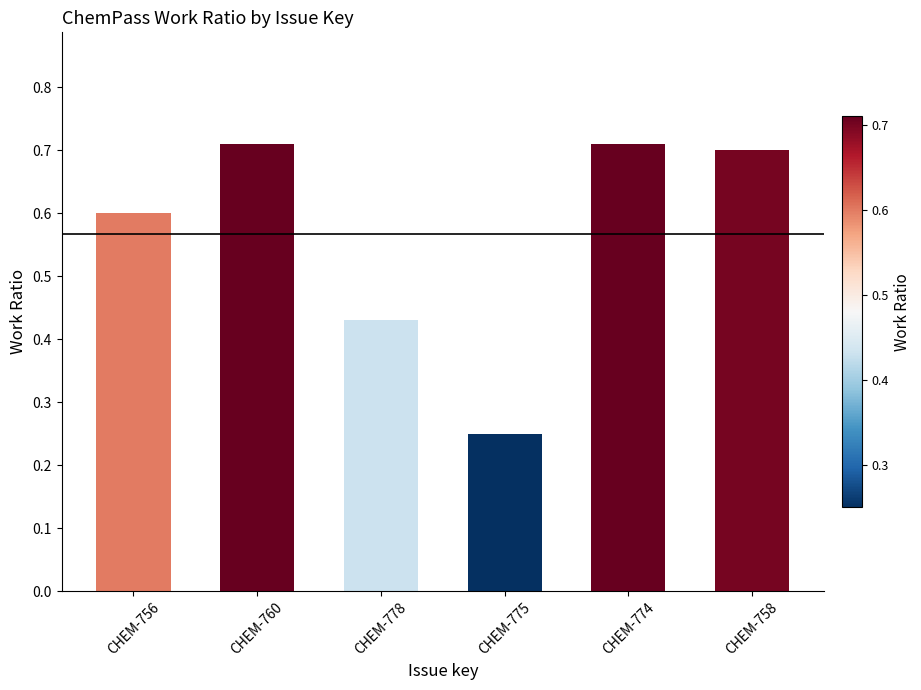

What is the label of the 3rd bar from the right?

CHEM-775